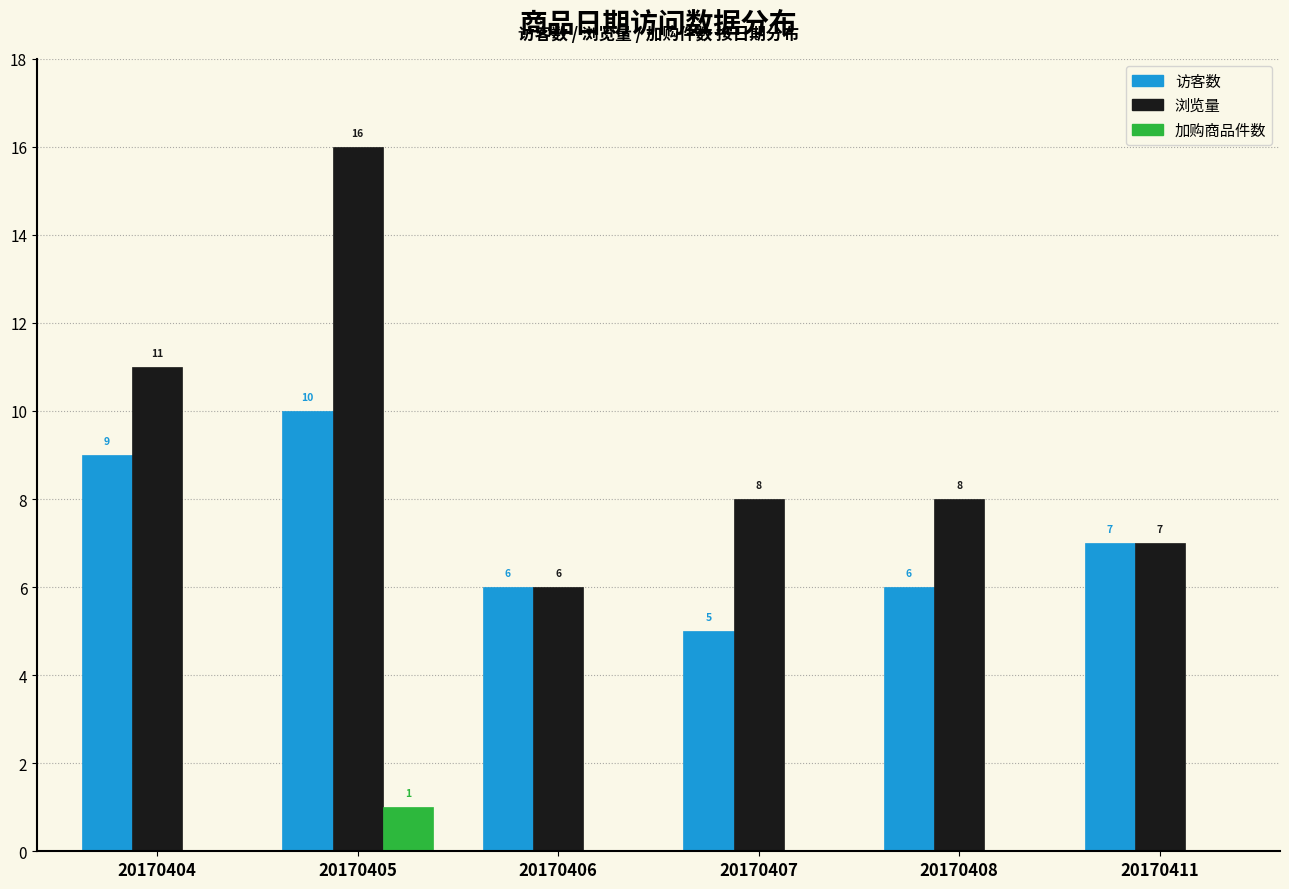

Reading left to right, list all the values displayed in this chart.

访客数: 20170404=9	20170405=10	20170406=6	20170407=5	20170408=6	20170411=7
浏览量: 20170404=11	20170405=16	20170406=6	20170407=8	20170408=8	20170411=7
加购商品件数: 20170404=0	20170405=1	20170406=0	20170407=0	20170408=0	20170411=0